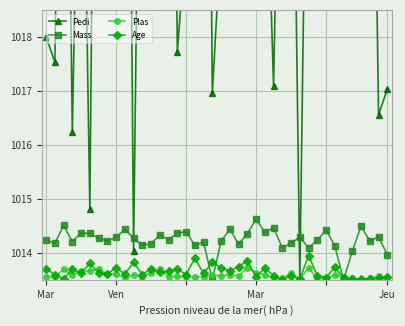

Count the number of categories in the chart.

40